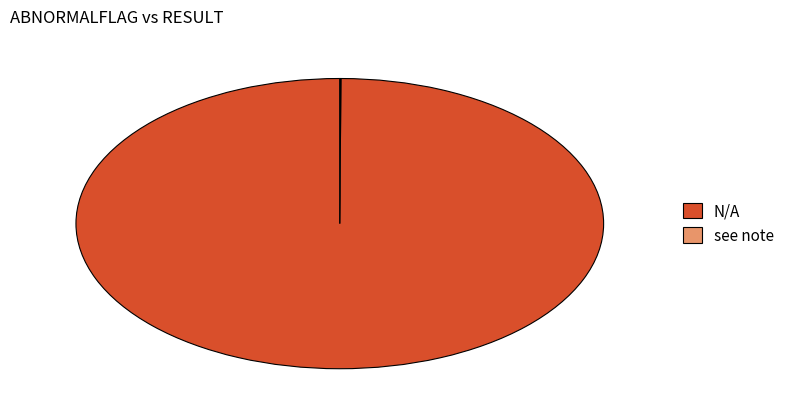

The N/A slice represents 100% of the pie. True or false?

True